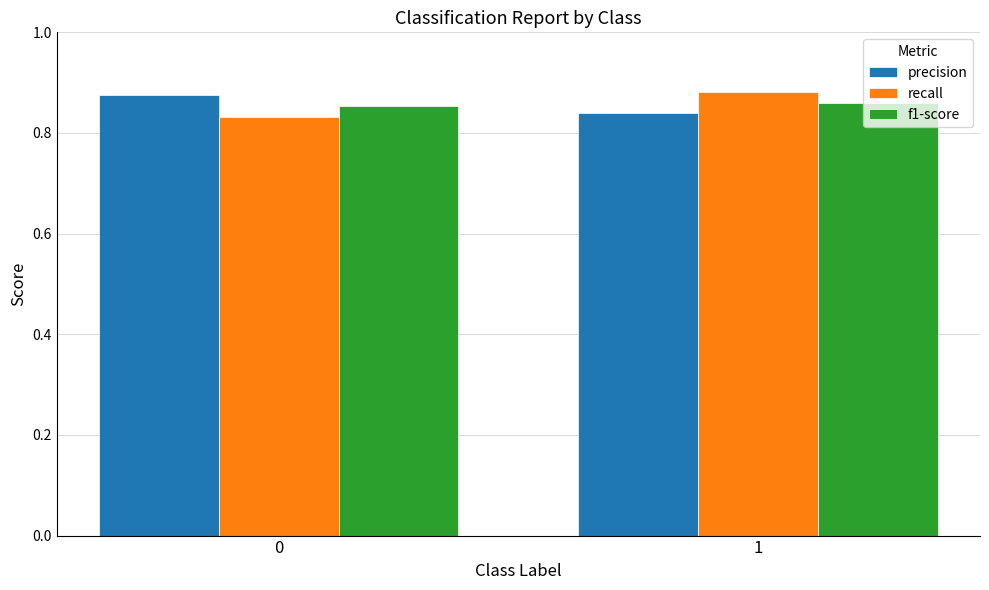

Is it true that recall equals 1.3 at 0?

False